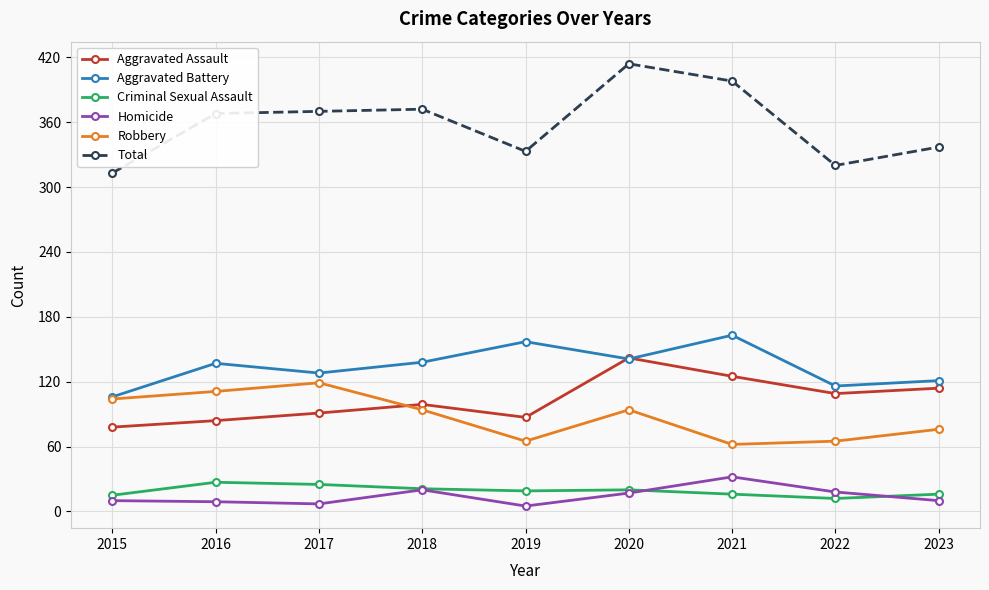

What are all the series names shown in the legend?

Aggravated Assault, Aggravated Battery, Criminal Sexual Assault, Homicide, Robbery, Total